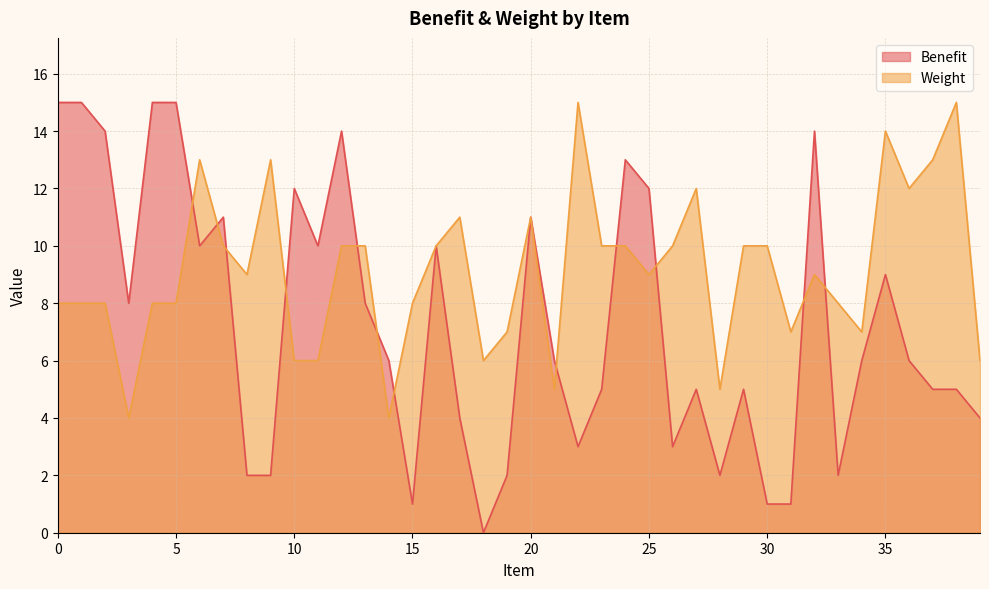

What is the difference between the Benefit values at 22 and 33?

1